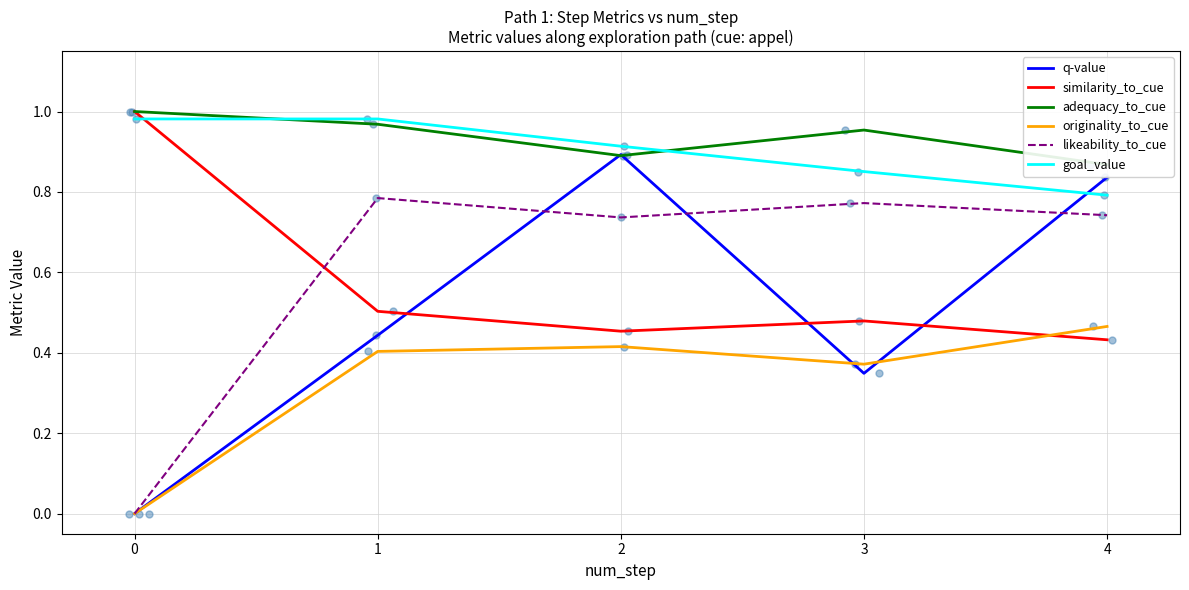

Is the value of originality_to_cue at 0 greater than the value of goal_value at 1?

No